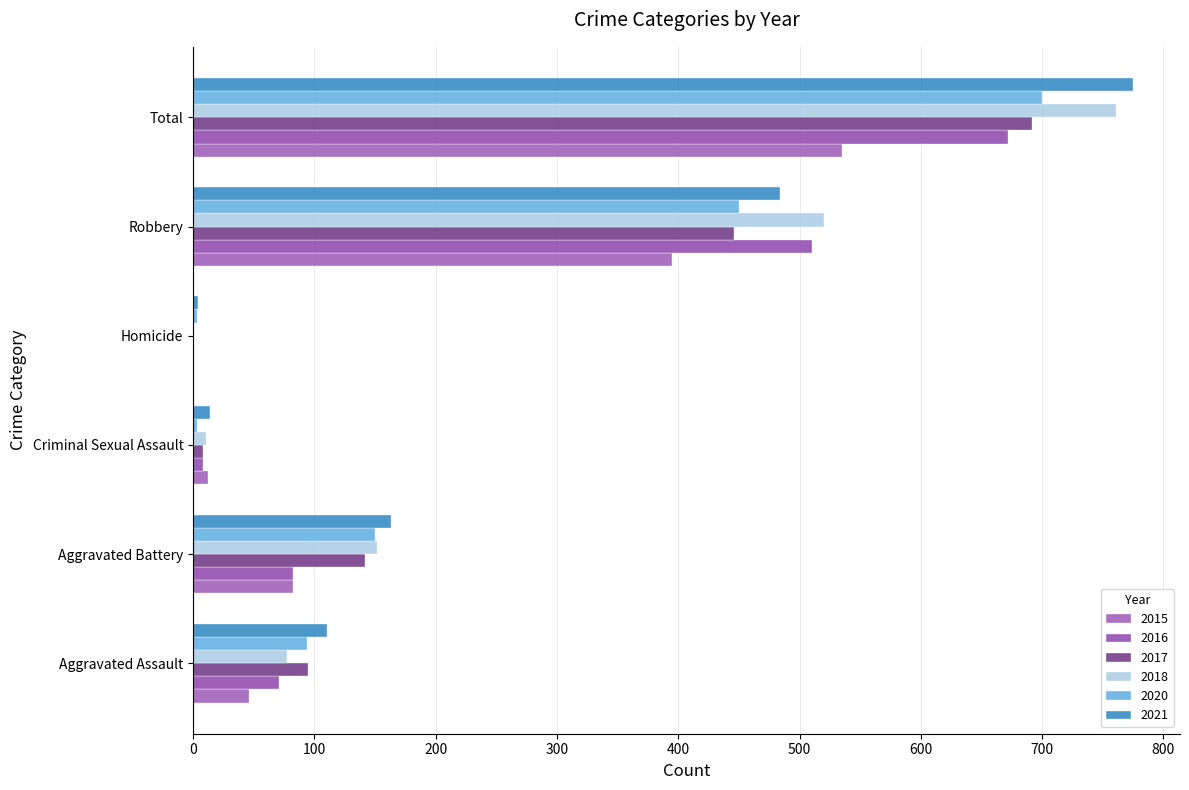

Count the number of categories in the chart.

6